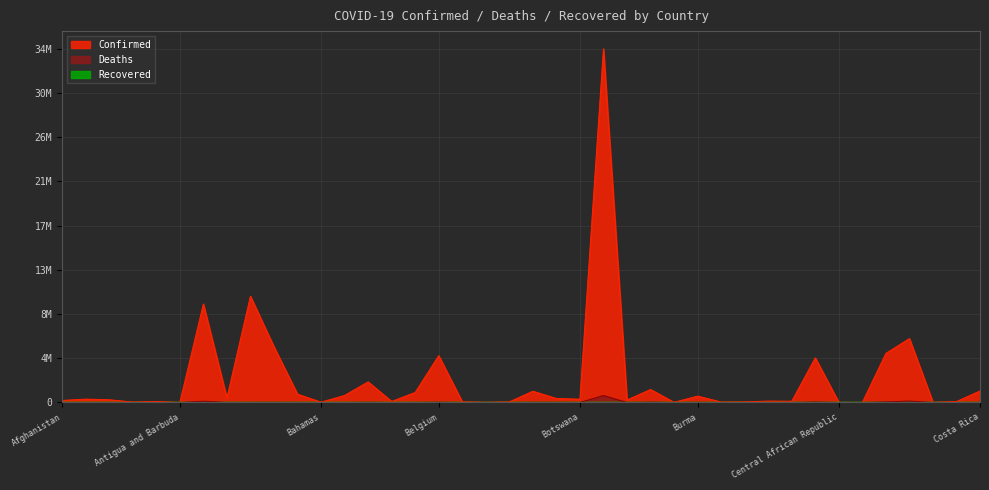

Reading left to right, transcribe all the data shown in this chart.

Confirmed: 204820	333197	270969	46664	103131	9106	9721718	445513	10490669	5497145	823805	37436	694021	2036268	103545	994037	4624251	68988	27922	62460	1109889	400279	326344	34908198	248861	1284356	21631	632805	50574	62710	138007	123993	4408841	15289	7637	4845748	6311359	24837	93467	1140864
Deaths: 7830	3594	6881	155	1917	146	130011	8709	15891	21105	9967	833	1532	29430	564	7118	33000	687	163	21	22244	16188	2790	688656	225	37970	387	19486	38	410	3056	1965	47419	113	194	62045	141862	386	1447	9019